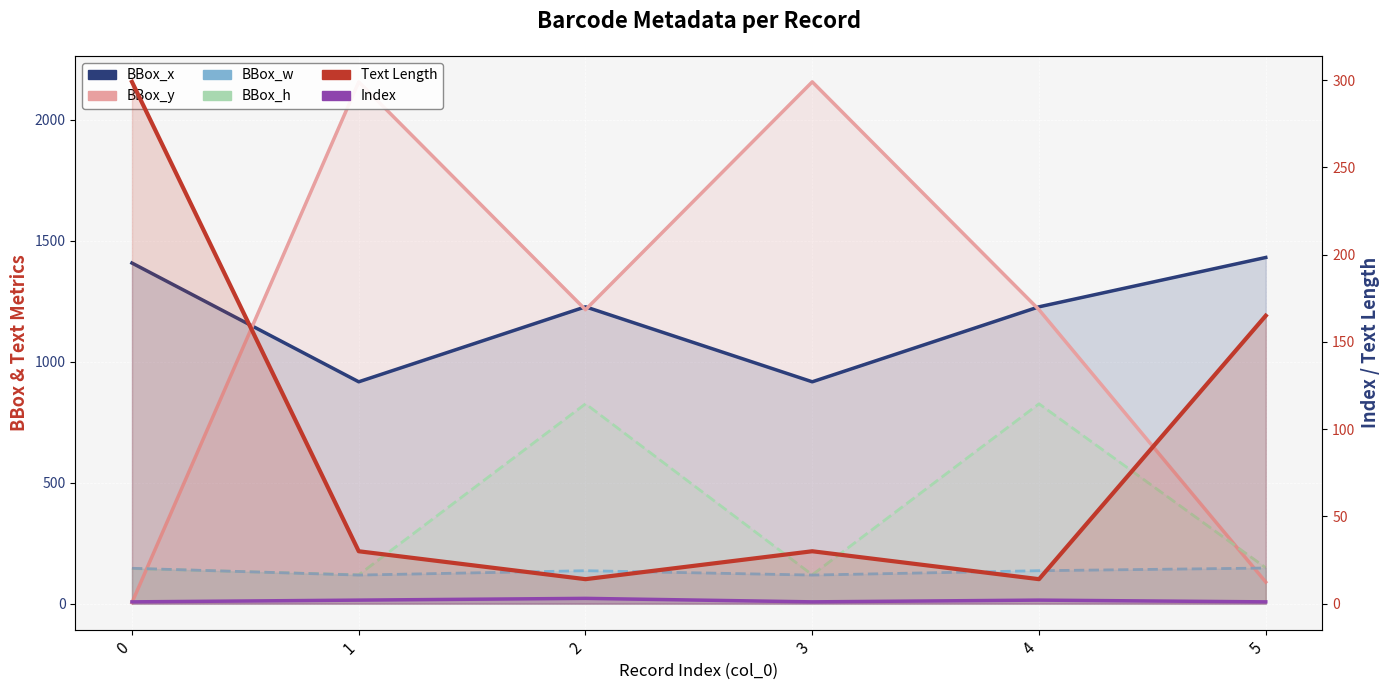

Reading right to left, what are all the values shown in this chart?

Text Length: 5=165	4=14	3=30	2=14	1=30	0=299
BBox_x: 5=1431	4=1227	3=917	2=1227	1=917	0=1408
BBox_y: 5=89	4=1215	3=2157	2=1215	1=2157	0=4
BBox_w: 5=147	4=136	3=118	2=136	1=118	0=146
BBox_h: 5=148	4=826	3=119	2=826	1=119	0=145
Index: 5=1	4=2	3=1	2=3	1=2	0=1